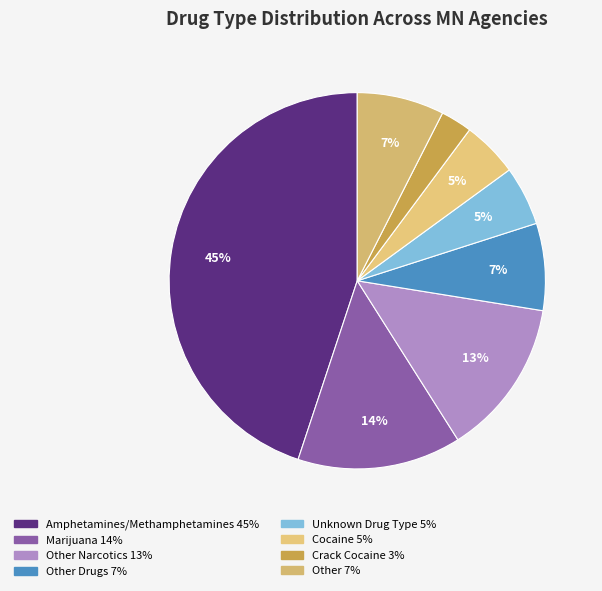

How many slices are in this pie chart?

8